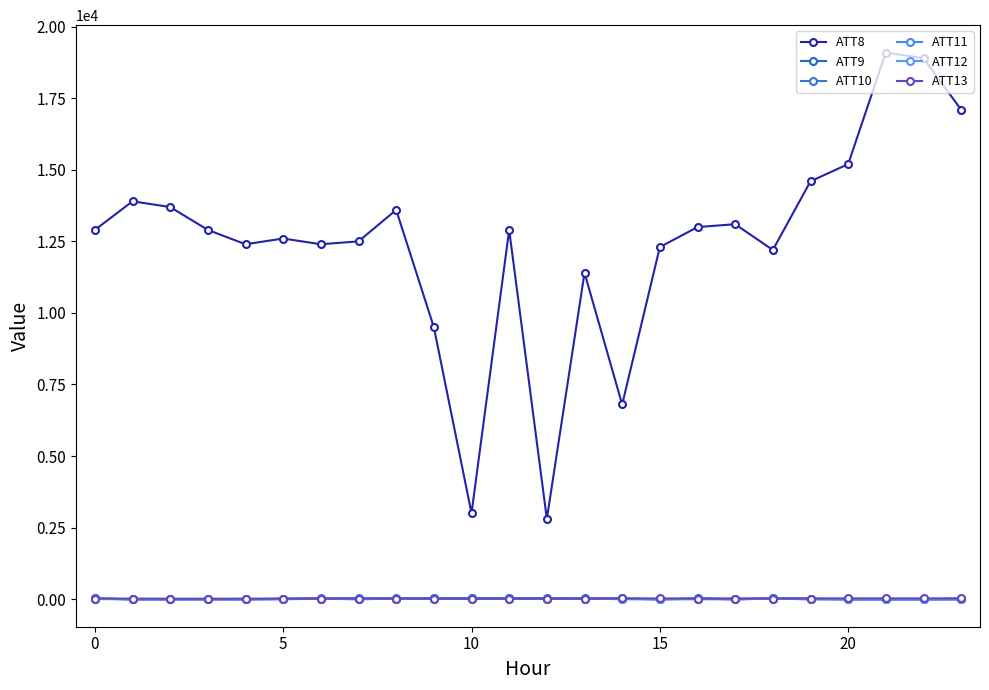

How many values in the ATT13 series are below 16?

11